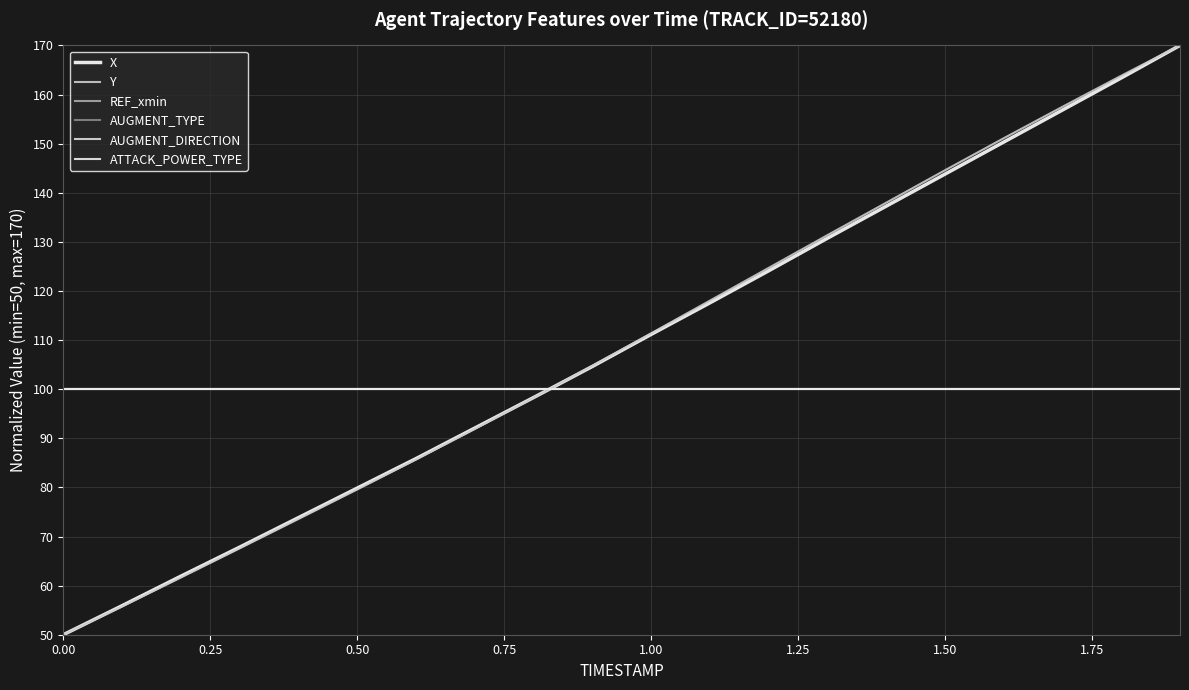

What is the label of the 4th point from the left?

0.75